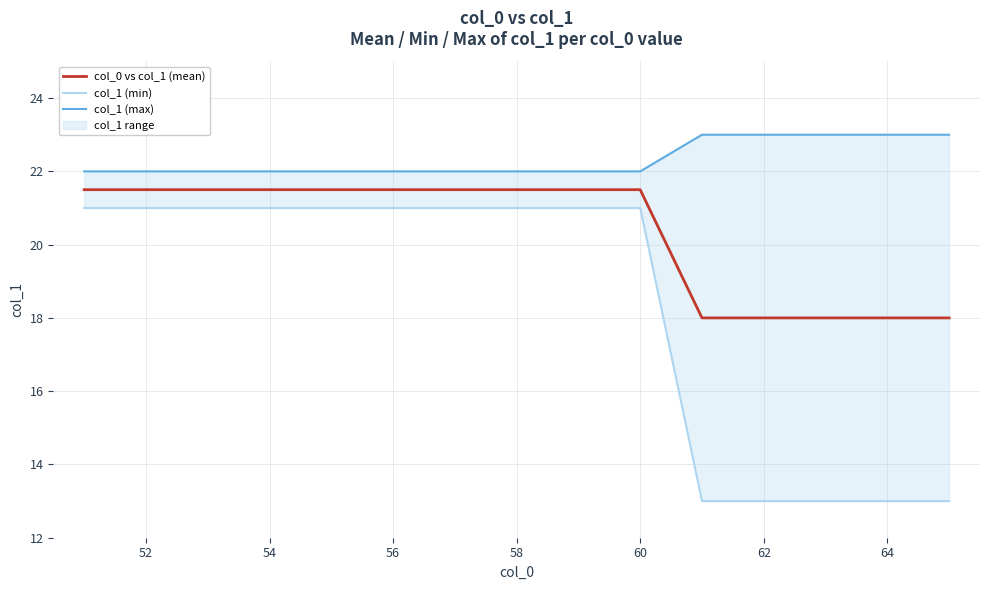

Which series has the largest total across all categories?

col_1 (max)